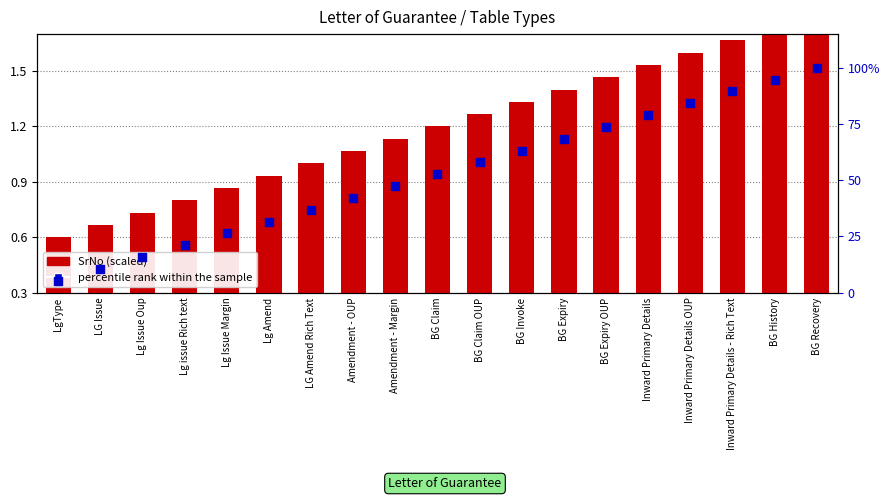

Which series has the largest Y range (max minus min)?

percentile rank within the sample